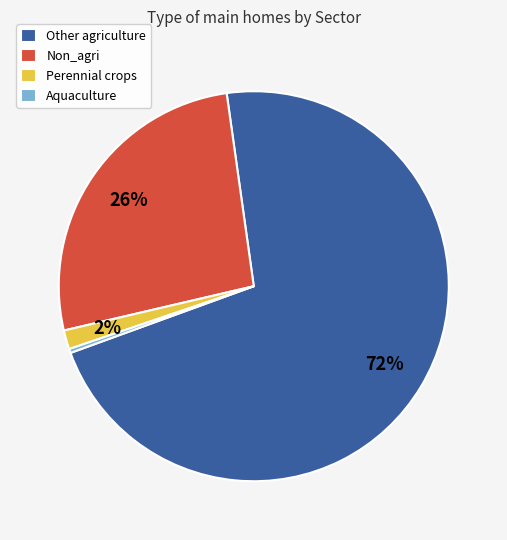

Is it true that Perennial crops is 2% of the pie?

True